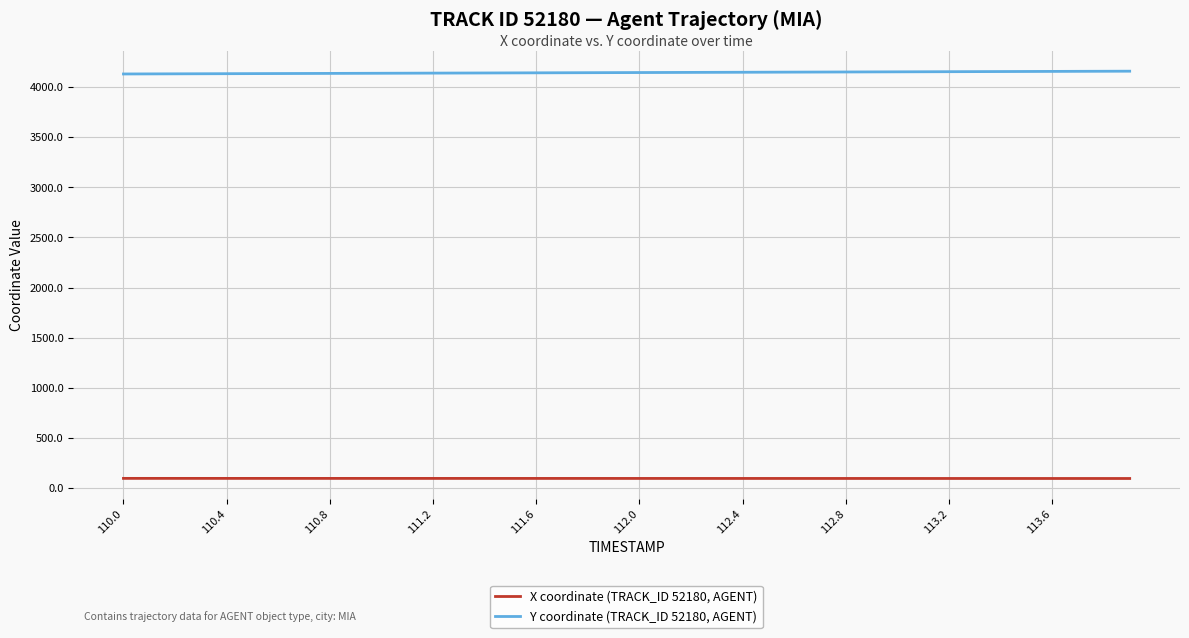

List the series in order of their overall mean, lowest first.

X coordinate (TRACK_ID 52180, AGENT), Y coordinate (TRACK_ID 52180, AGENT)